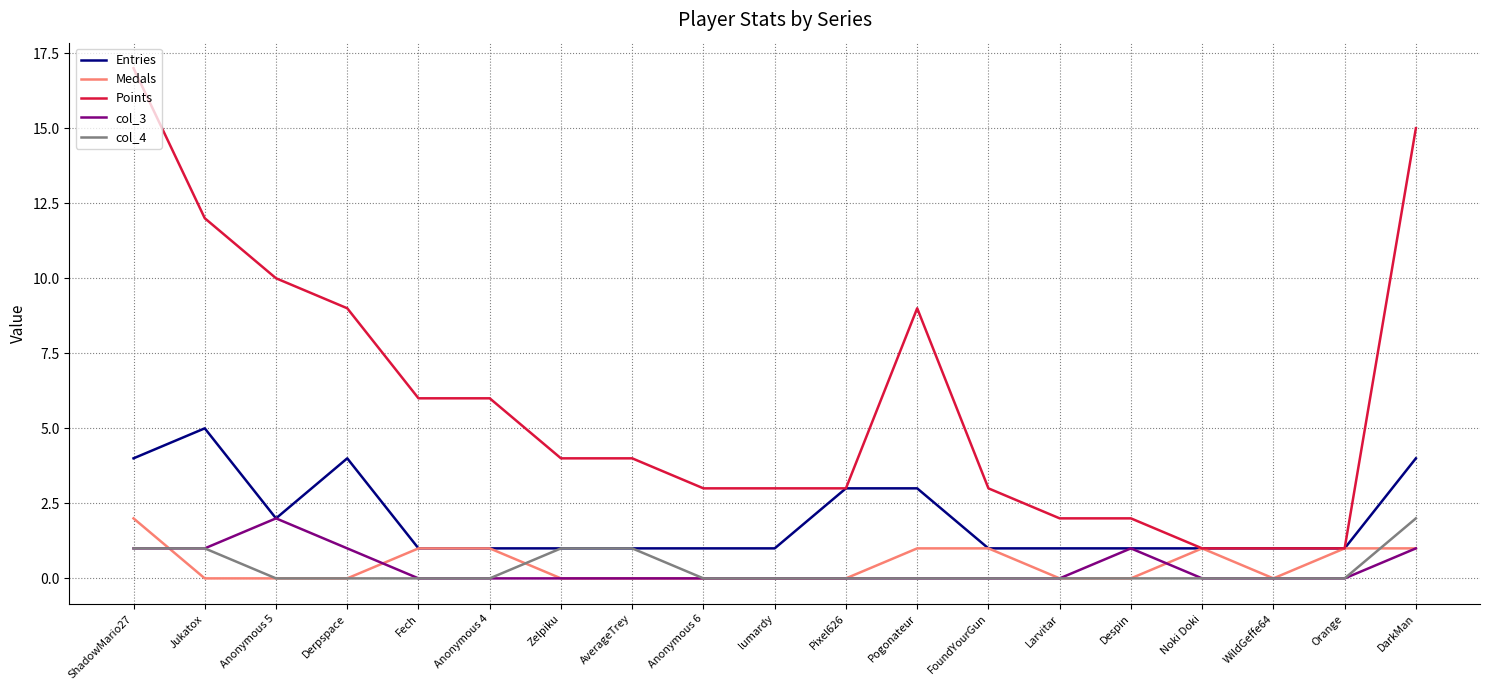

Reading left to right, extract all data points from this chart.

Entries: 4	5	2	4	1	1	1	1	1	1	3	3	1	1	1	1	1	1	4
Medals: 2	0	0	0	1	1	0	0	0	0	0	1	1	0	0	1	0	1	1
Points: 17	12	10	9	6	6	4	4	3	3	3	9	3	2	2	1	1	1	15
col_3: 1	1	2	1	0	0	0	0	0	0	0	0	0	0	1	0	0	0	1
col_4: 1	1	0	0	0	0	1	1	0	0	0	0	0	0	0	0	0	0	2